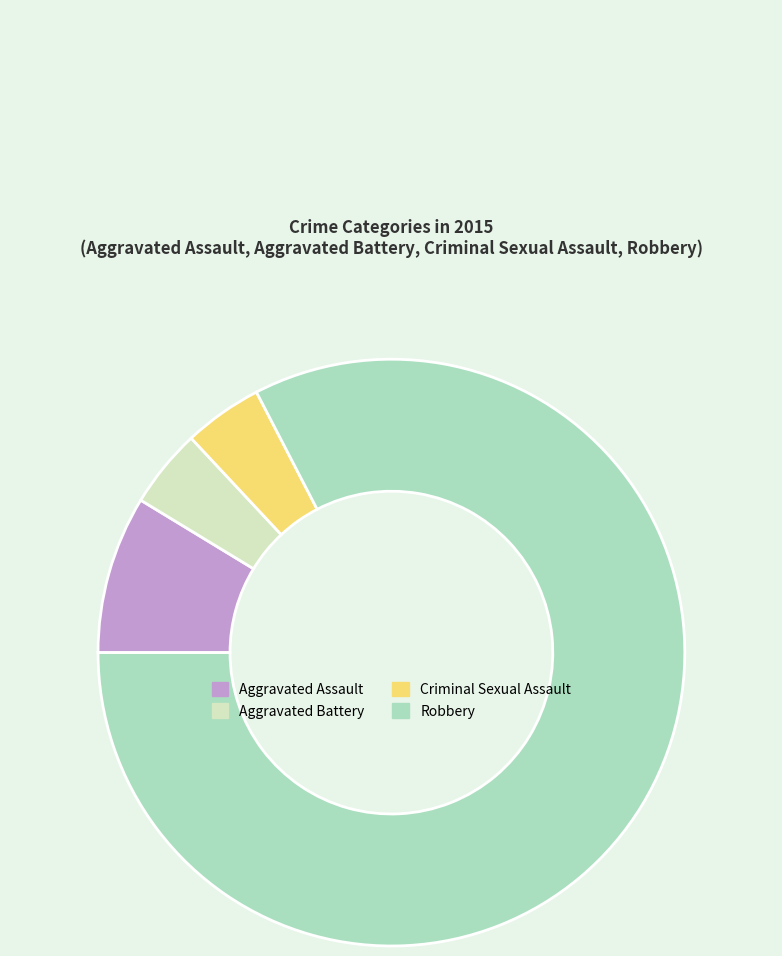

Is the sum of Aggravated Battery and Criminal Sexual Assault greater than half?

No